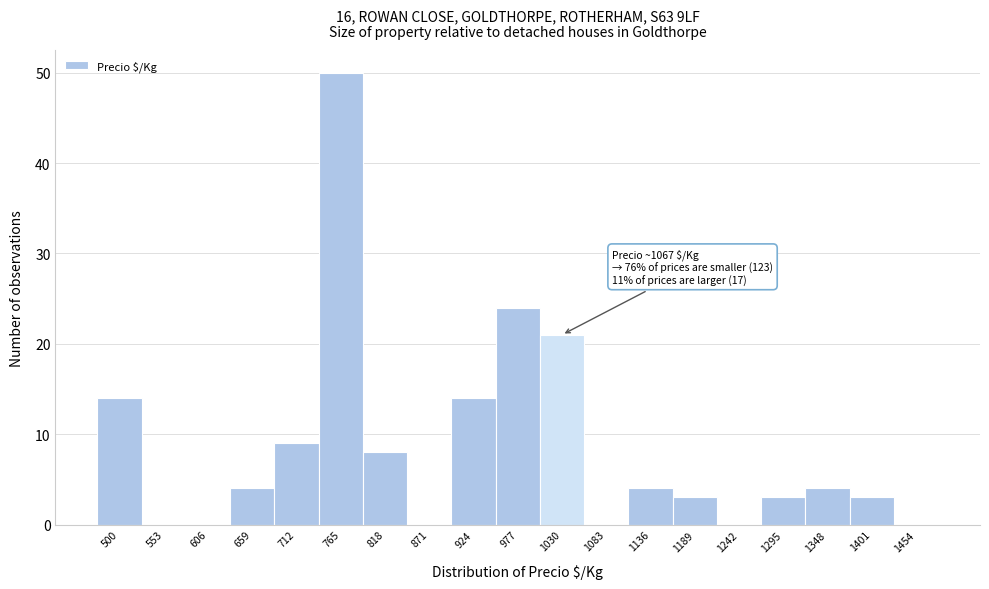

Reading left to right, transcribe all the data shown in this chart.

500=14	553=0	606=0	659=4	712=9	765=50	818=8	871=0	924=14	977=24	1030=21	1083=0	1136=4	1189=3	1242=0	1295=3	1348=4	1401=3	1454=0